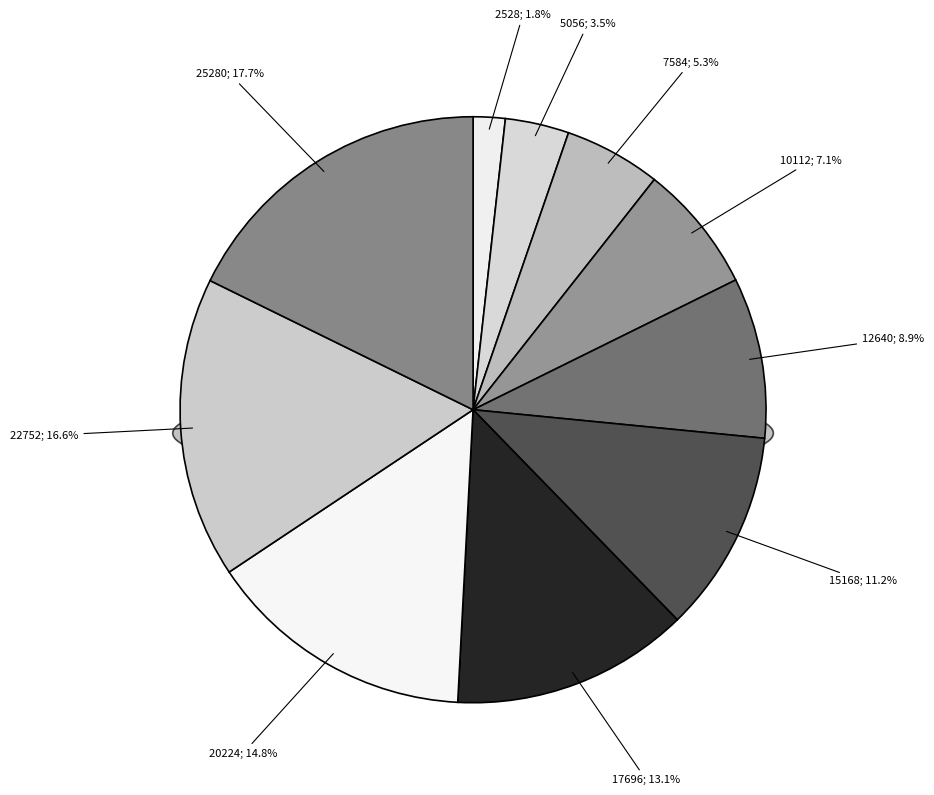

To the nearest percent, what is the average slice percentage?

10%